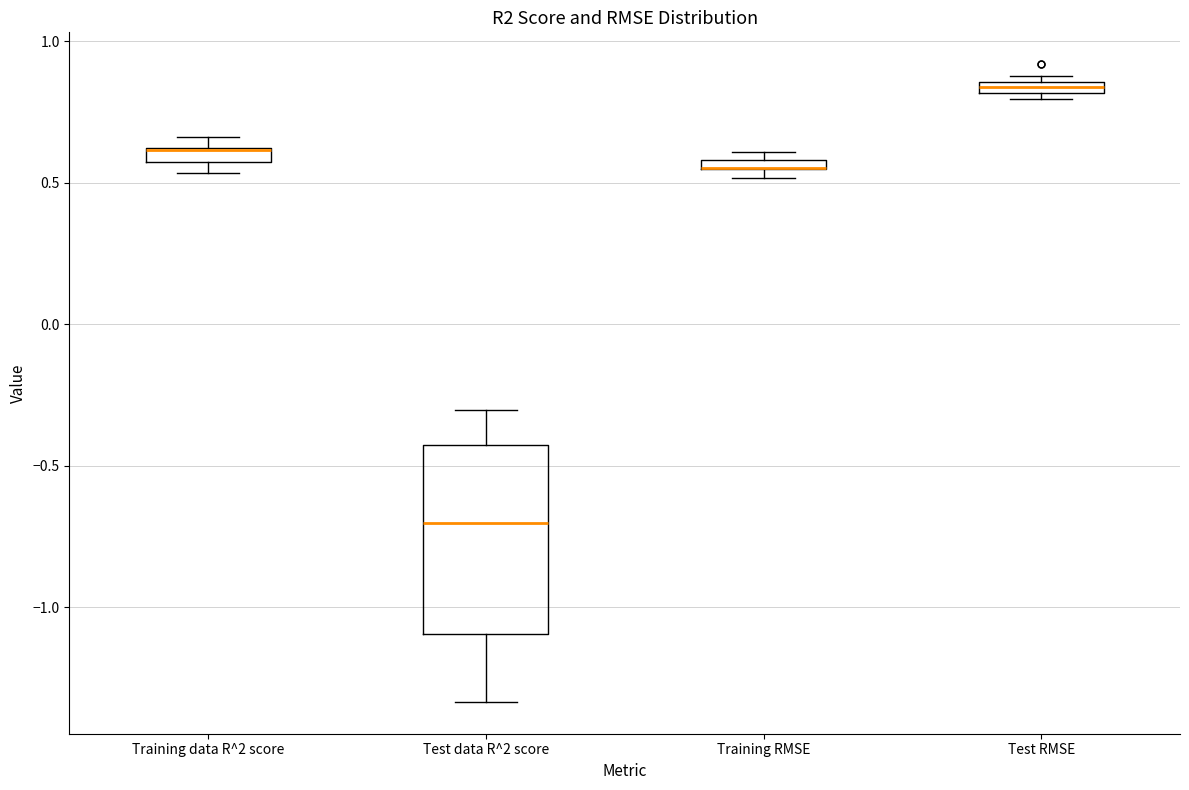

Where is the lower edge of the box for Test RMSE on the y-axis? The values are not printed on the chart, so give them approximately, as read against the axis.

0.80